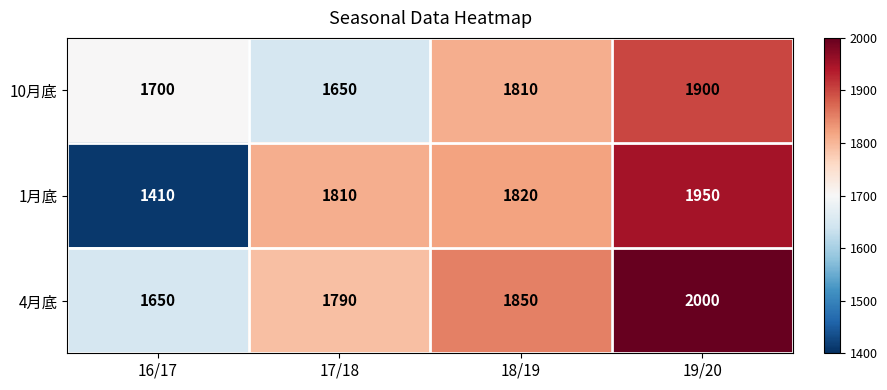

How many data points in 4月底 are less than 1850?

2